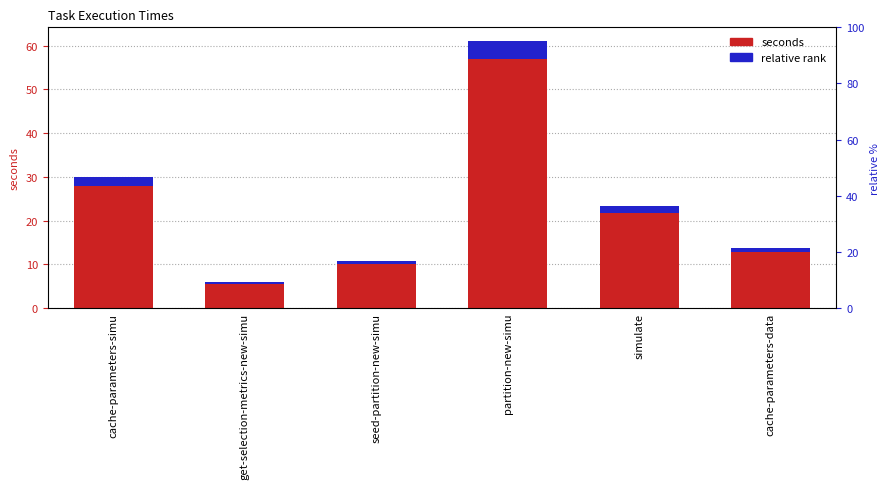

Read the seconds value at cache-parameters-simu.

29.9